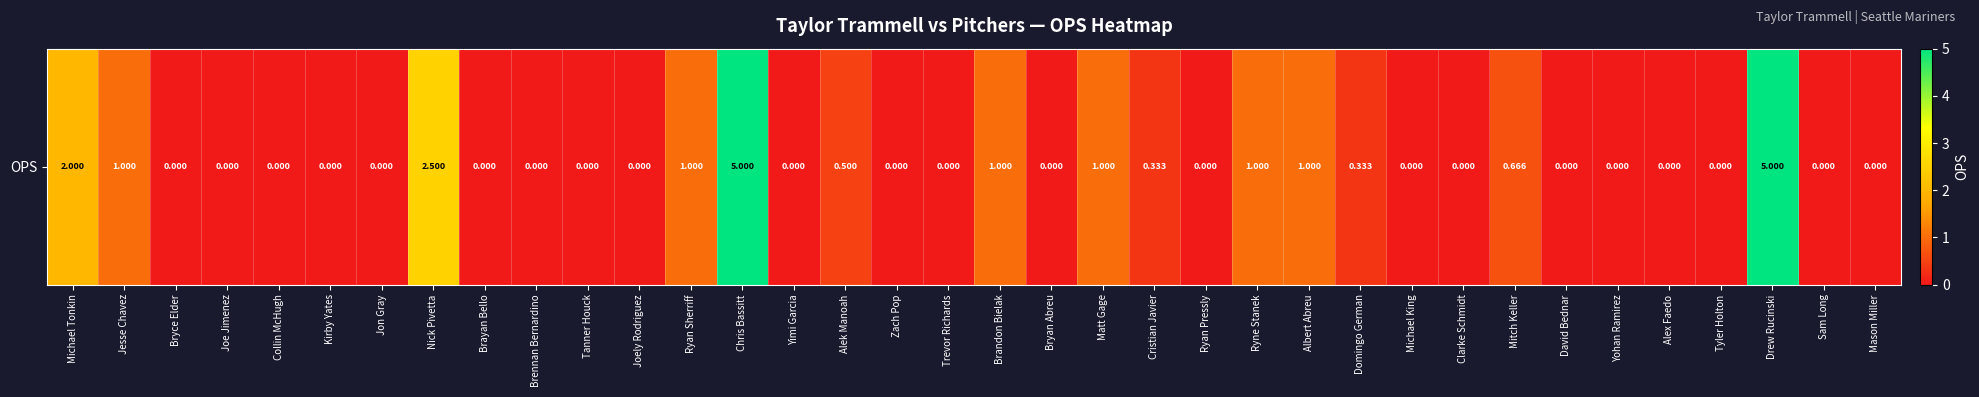

Reading left to right, what are all the values shown in this chart?

2.0	1.0	0.0	0.0	0.0	0.0	0.0	2.5	0.0	0.0	0.0	0.0	1.0	5.0	0.0	0.5	0.0	0.0	1.0	0.0	1.0	0.3	0.0	1.0	1.0	0.3	0.0	0.0	0.7	0.0	0.0	0.0	0.0	5.0	0.0	0.0